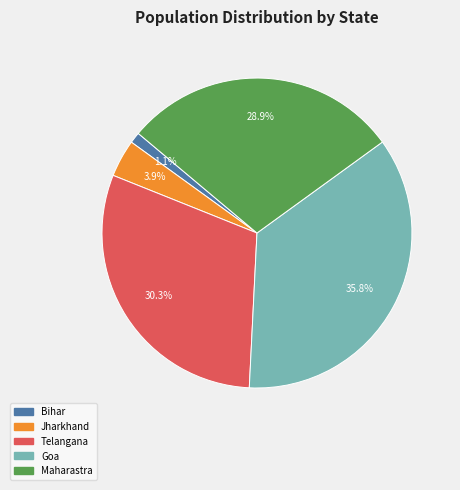

The Maharastra slice represents 29% of the pie. True or false?

True